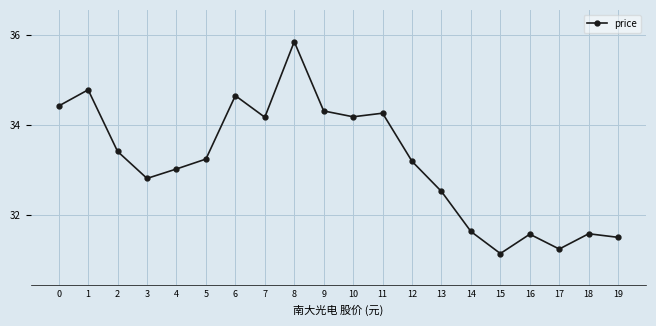

Read the value at 10.

34.2